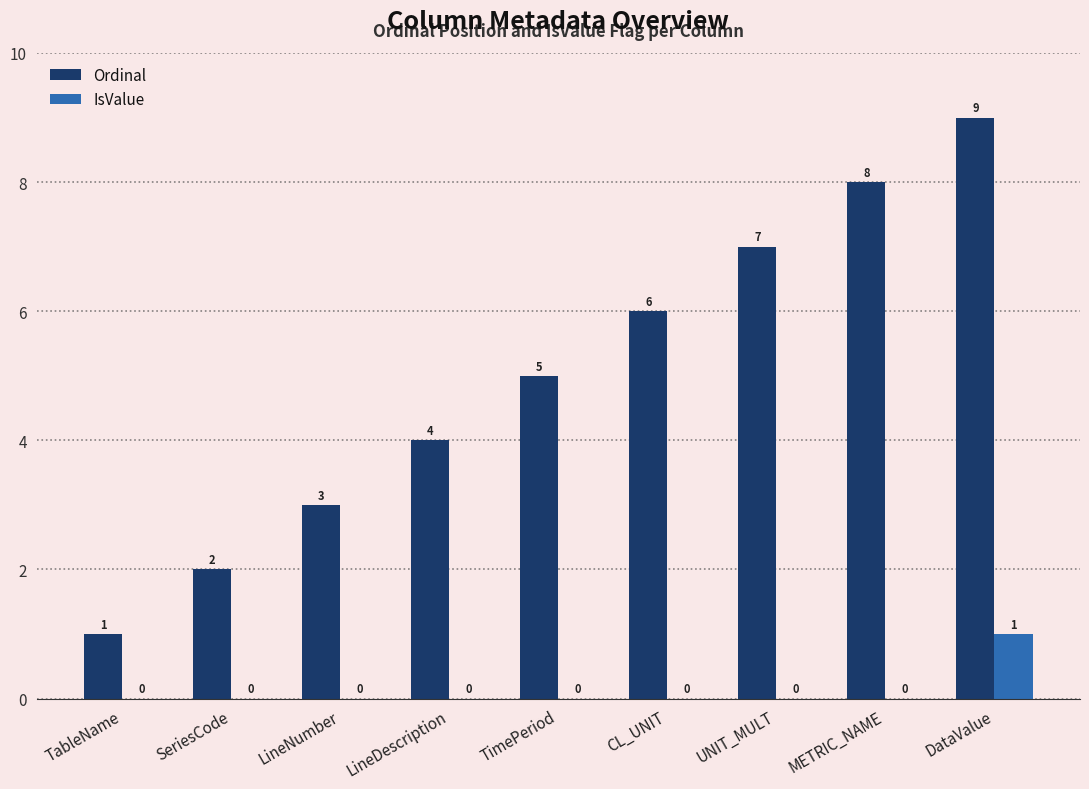

At which label is Ordinal closest to 5?

TimePeriod